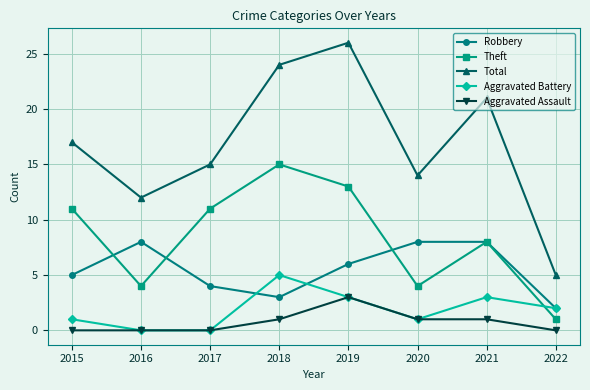

At how many categories does at least one series exceed 25?

1